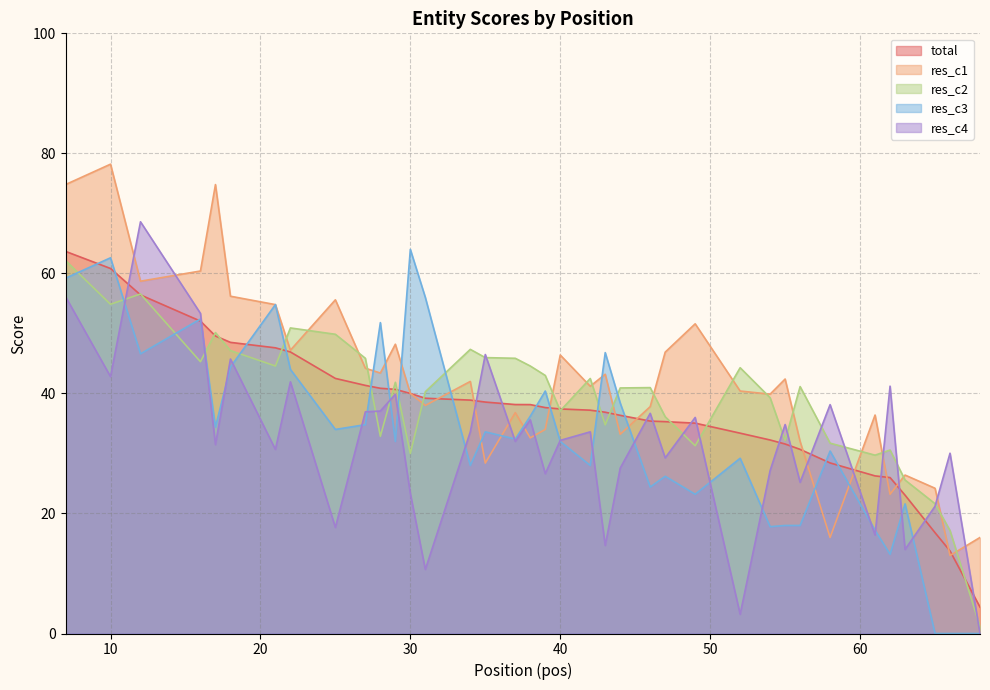

At which label does total first exceed 37?

7